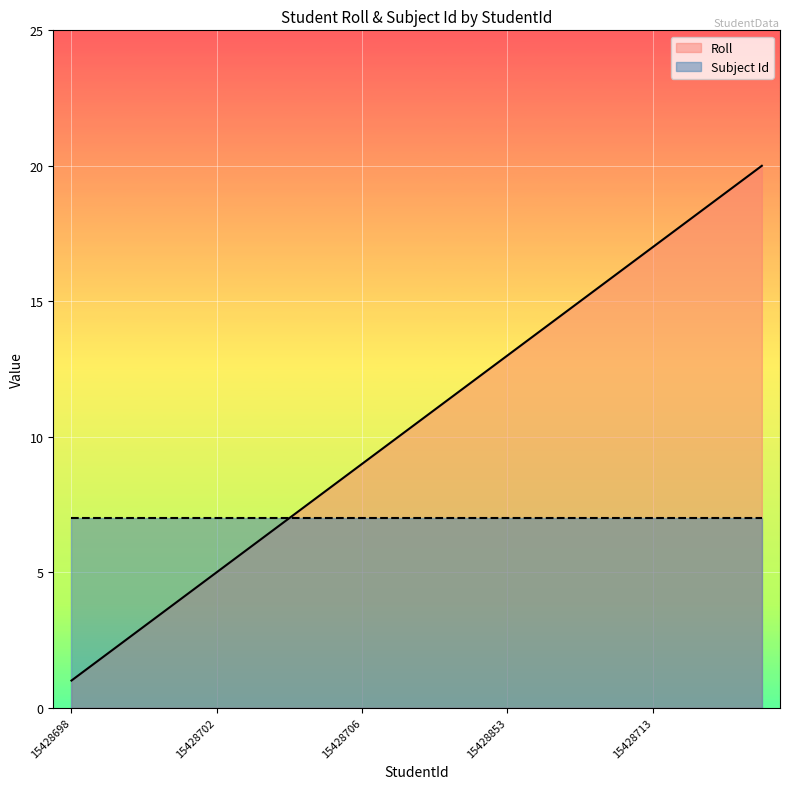

What is the value of the Subject Id point at the 11th from the left?

7